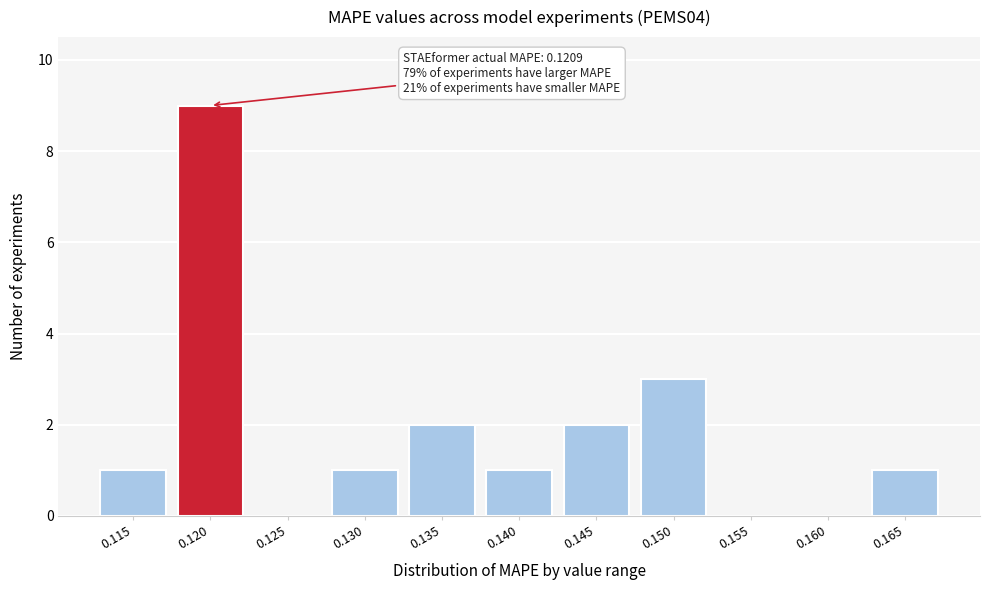

Reading left to right, list all the values displayed in this chart.

0.115=1	0.120=9	0.125=0	0.130=1	0.135=2	0.140=1	0.145=2	0.150=3	0.155=0	0.160=0	0.165=1